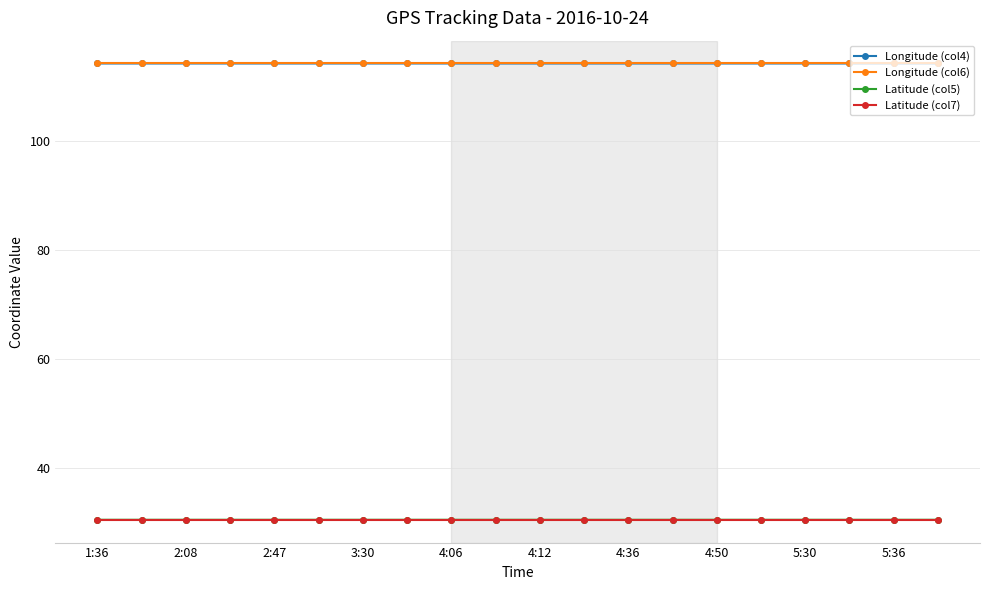

At how many categories does at least one series exceed 106?

20